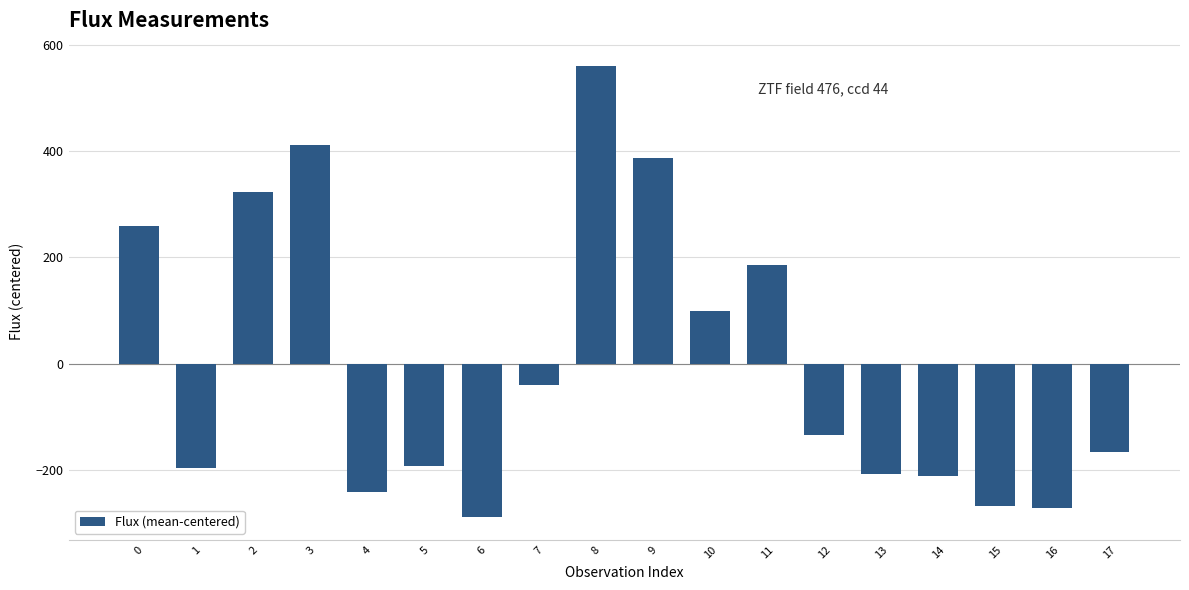

What is the value of the 5th bar from the left?

-241.5